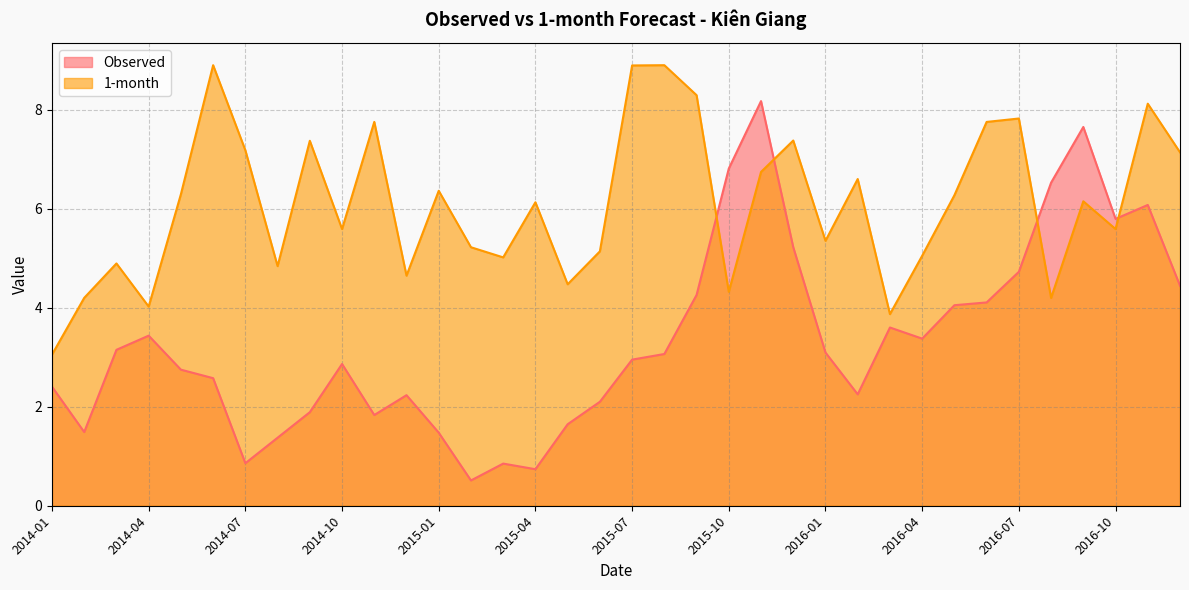

Reading left to right, list all the values displayed in this chart.

Observed: 2.4	1.5	3.2	3.4	2.7	2.6	0.9	1.4	1.9	2.9	1.8	2.2	1.5	0.5	0.9	0.7	1.6	2.1	3.0	3.1	4.3	6.8	8.2	5.2	3.1	2.3	3.6	3.4	4.1	4.1	4.7	6.5	7.7	5.8	6.1	4.4
1-month: 3.1	4.2	4.9	4.0	6.3	8.9	7.2	4.8	7.4	5.6	7.8	4.6	6.4	5.2	5.0	6.1	4.5	5.1	8.9	8.9	8.3	4.3	6.7	7.4	5.4	6.6	3.9	5.1	6.3	7.8	7.8	4.2	6.2	5.6	8.1	7.1